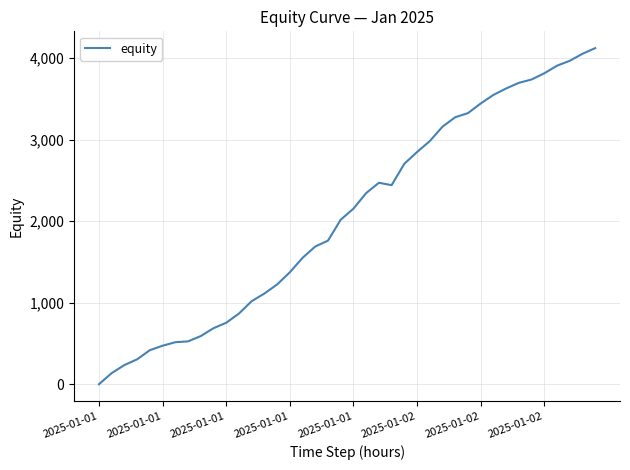

What is the greatest value displayed?

4123.3